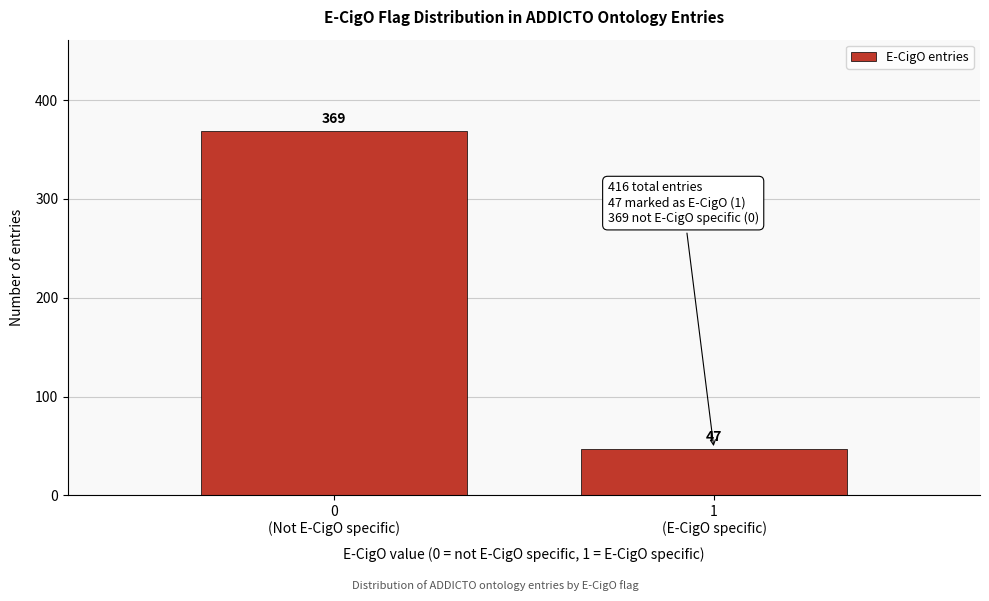

Reading left to right, extract all data points from this chart.

369	47